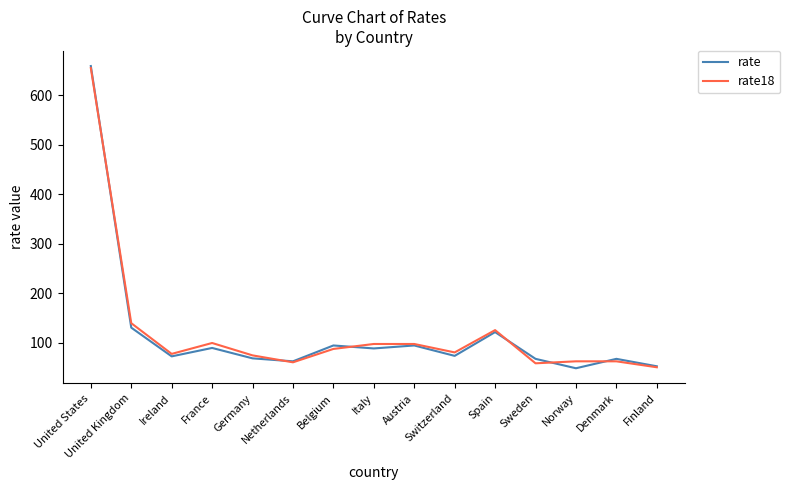

At which category does rate reach its first local peak?

France